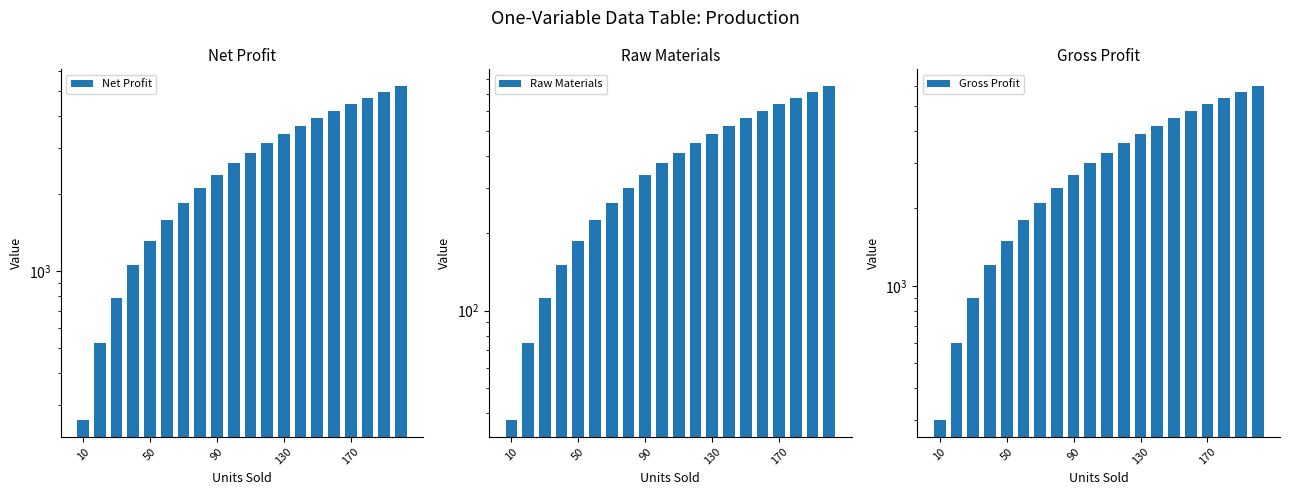

True or false: Raw Materials has a value of 791.8 at 130.

False